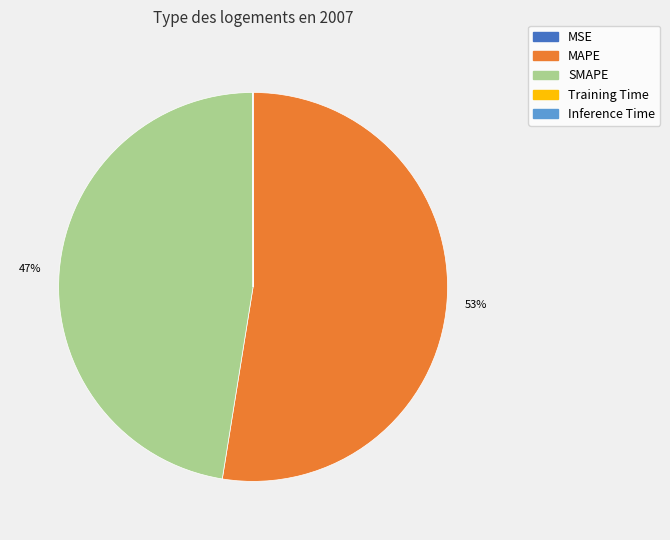

Which slice is the largest?

MAPE